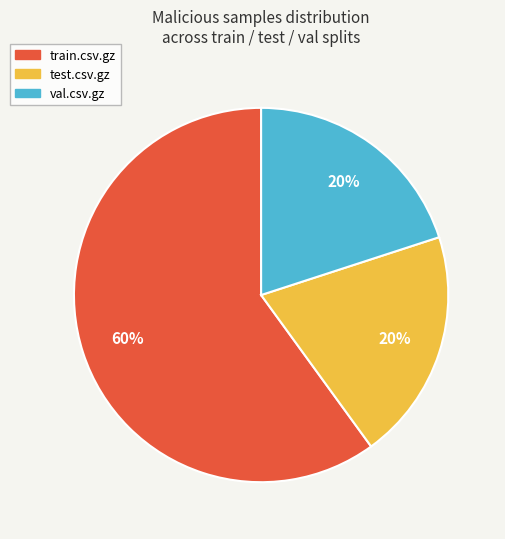

To the nearest percent, what portion does val.csv.gz represent?

20%